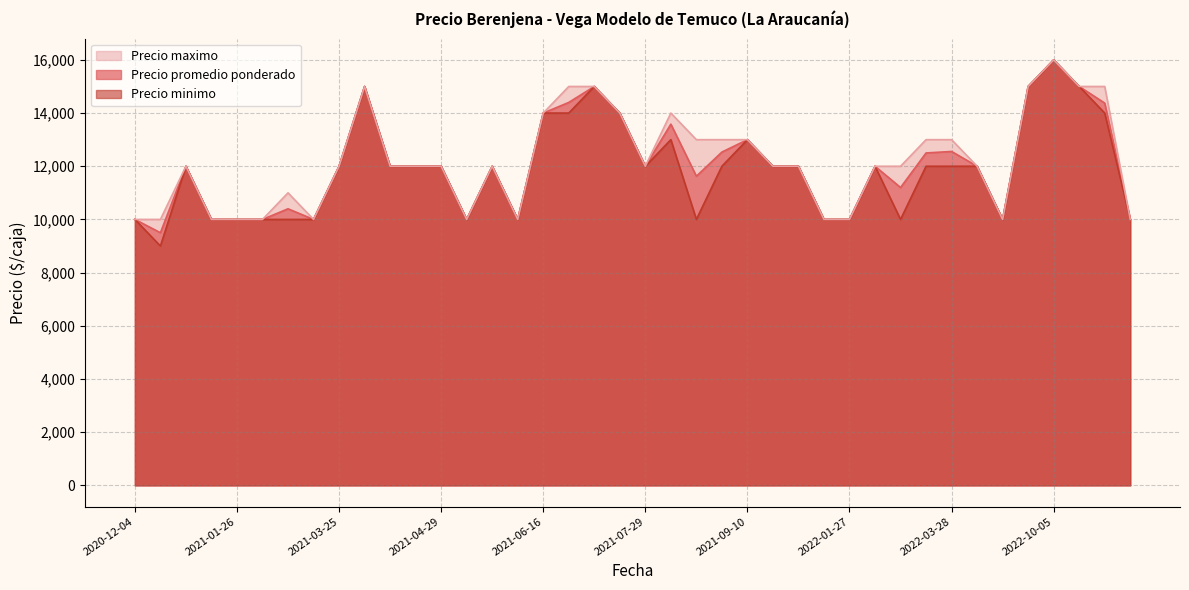

Is the value of Precio minimo at 2021-09-10 greater than the value of Precio maximo at 2021-06-16?

No